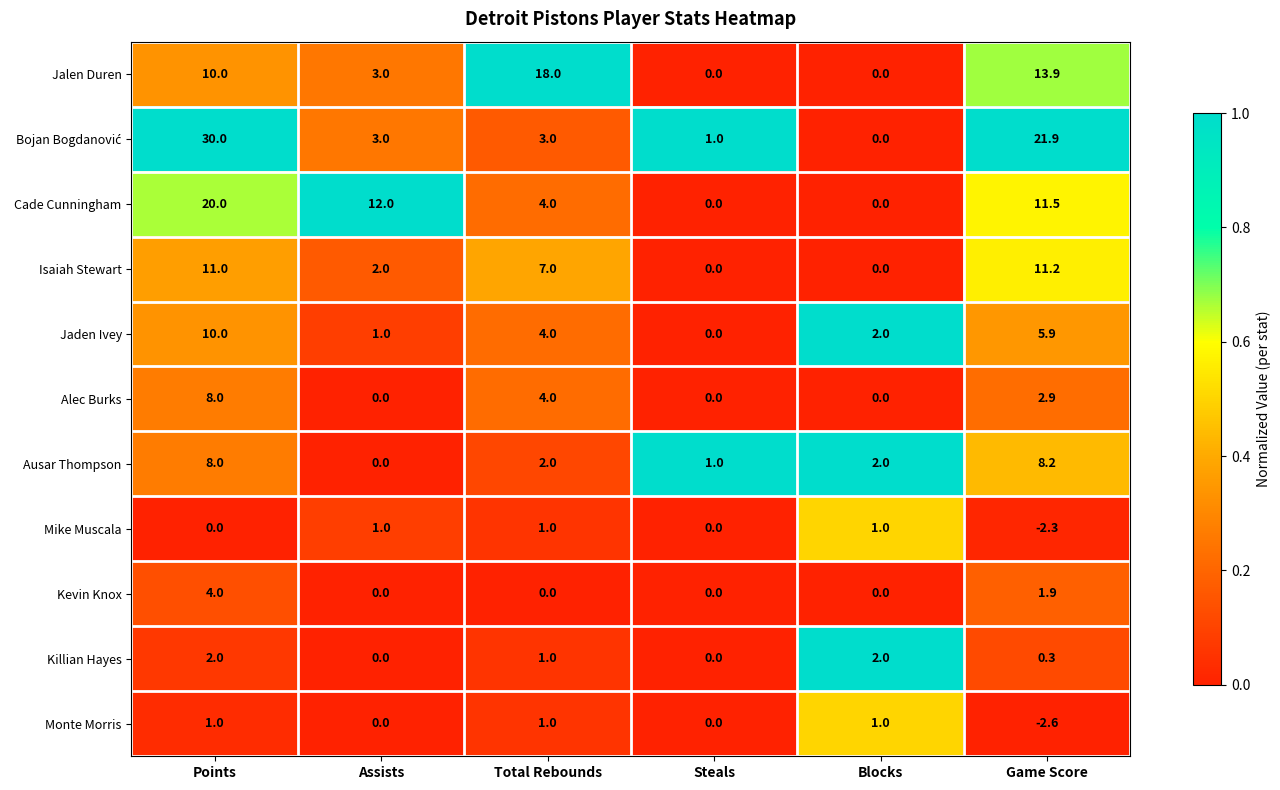

How many categories are shown in the chart?

6